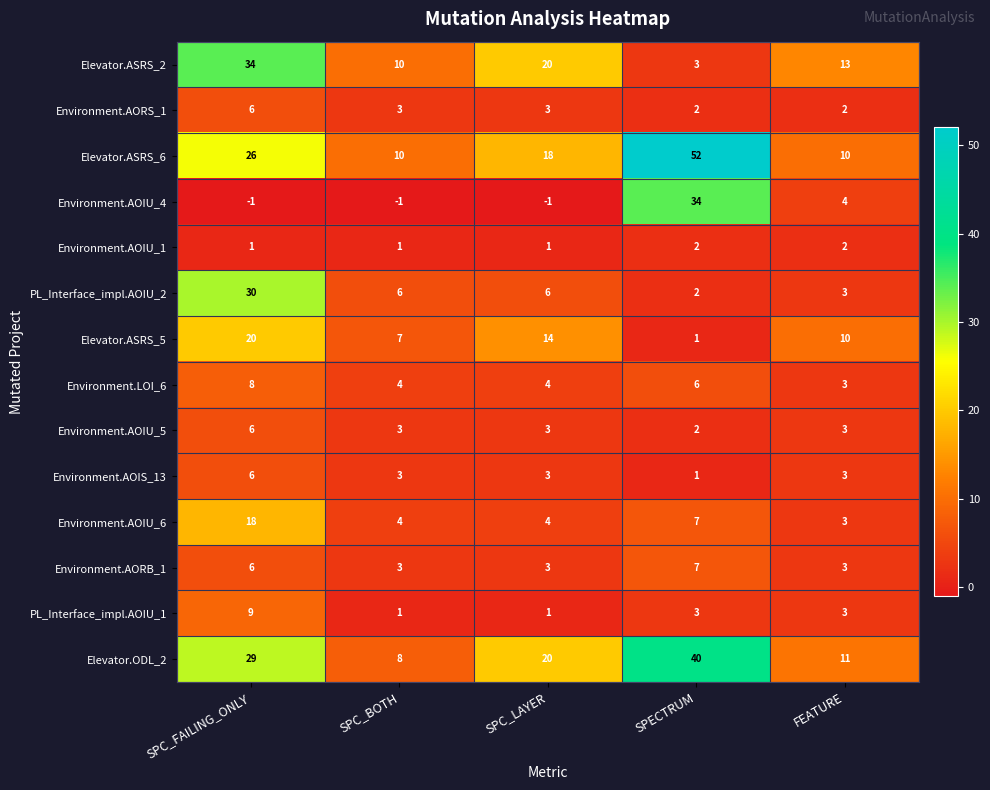

Which series changed the most between SPC_BOTH and FEATURE?

Environment.AOIU_4